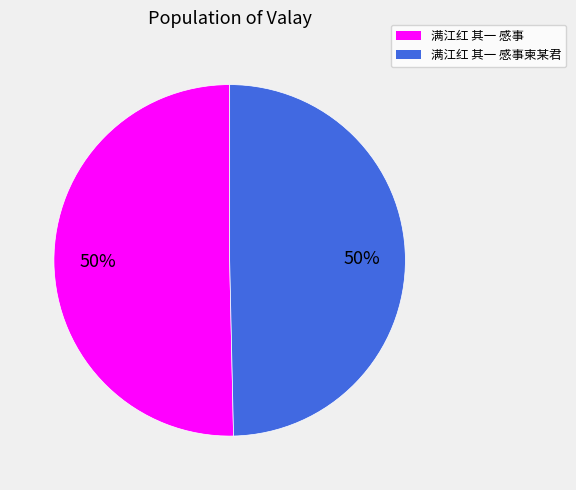

To the nearest percent, what is the average slice percentage?

50%